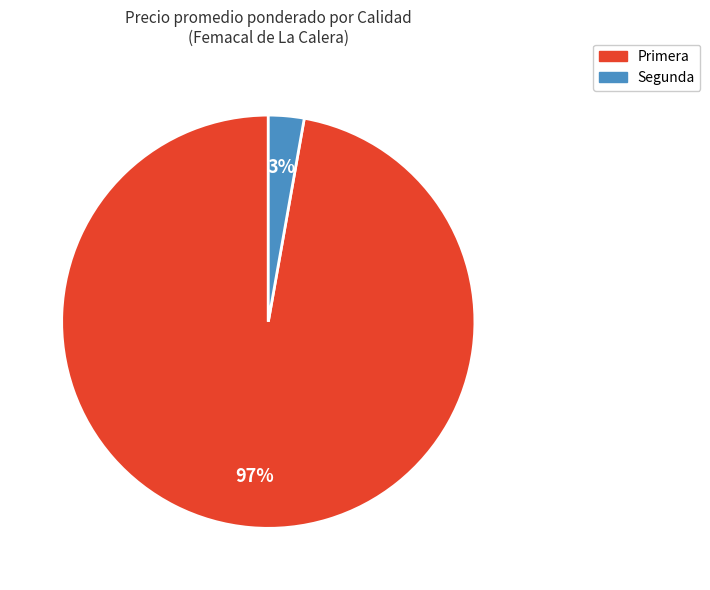

True or false: Primera accounts for 11% of the total.

False